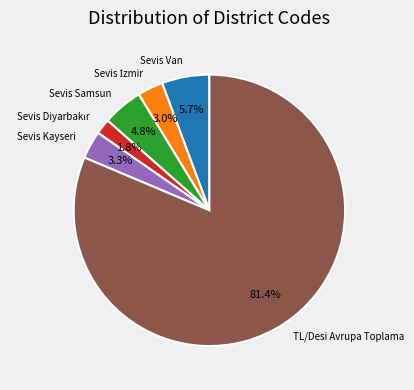

What percentage is NOT represented by Sevis Van?

94.3%